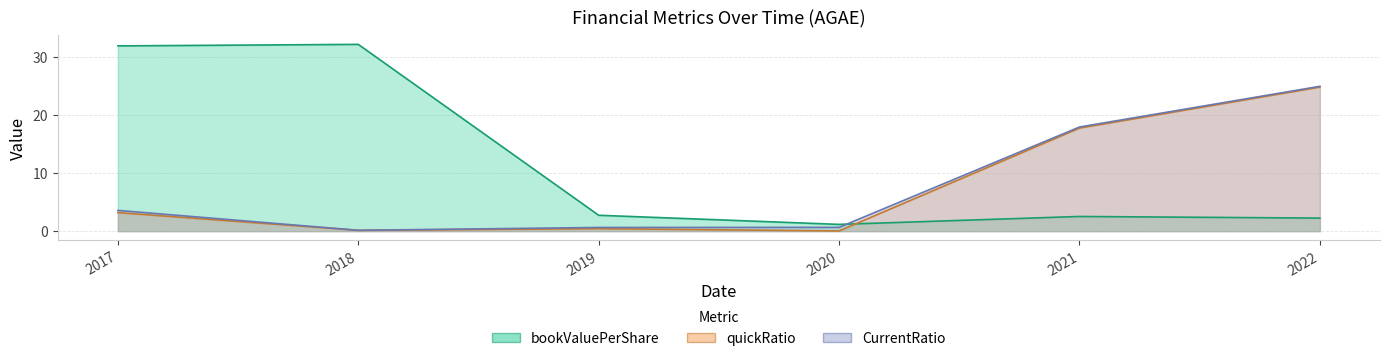

Reading left to right, transcribe all the data shown in this chart.

bookValuePerShare: 2017=31.9	2018=32.2	2019=2.7	2020=1.2	2021=2.5	2022=2.2
quickRatio: 2017=3.2	2018=0.1	2019=0.4	2020=0.0	2021=17.8	2022=24.8
CurrentRatio: 2017=3.6	2018=0.1	2019=0.6	2020=0.7	2021=18.0	2022=25.0